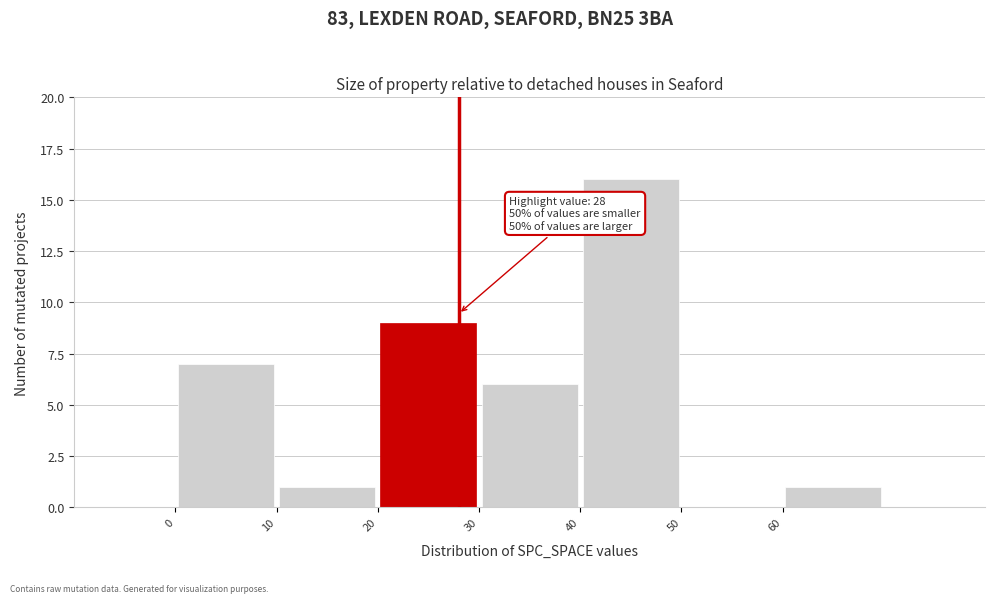

Over which range of the x-axis is the bar tallest?

40 to 50